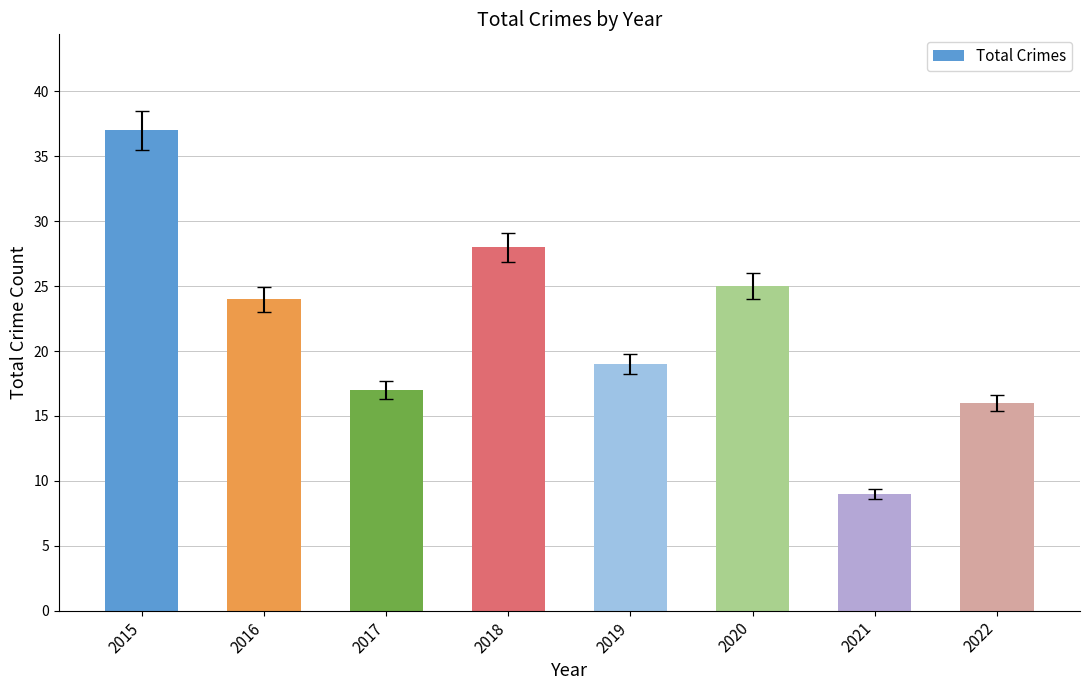

What is the value of the 2nd bar from the left?

24